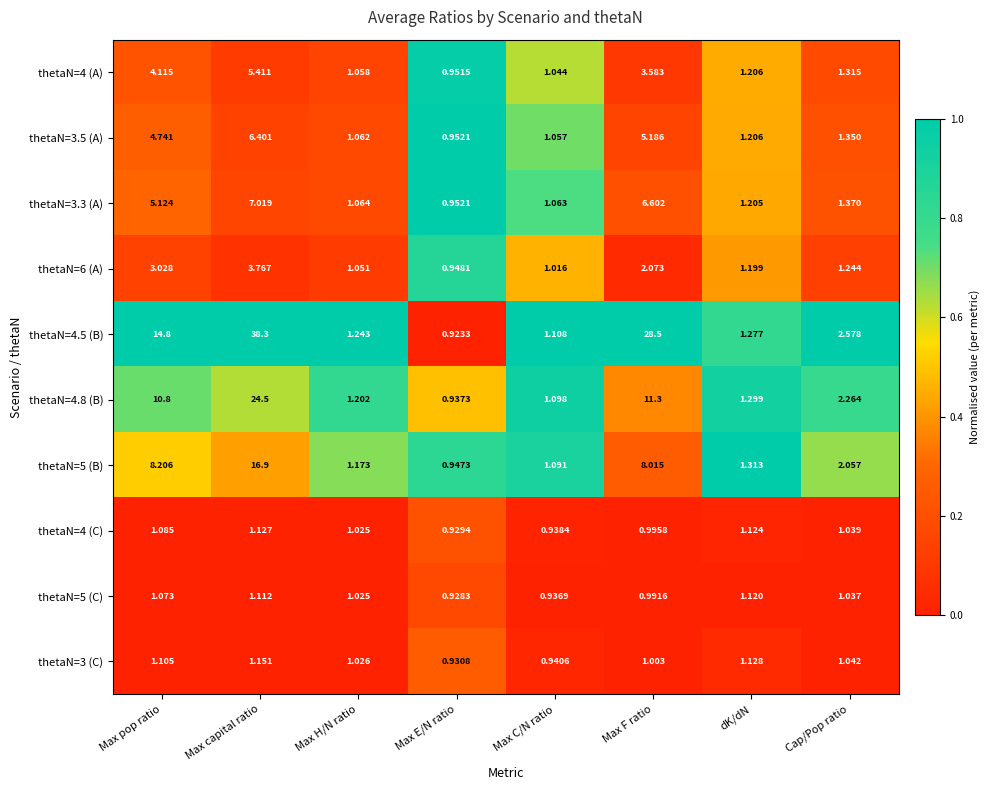

Between Max capital ratio and Max F ratio, which series saw the biggest shift?

thetaN=4.8 (B)